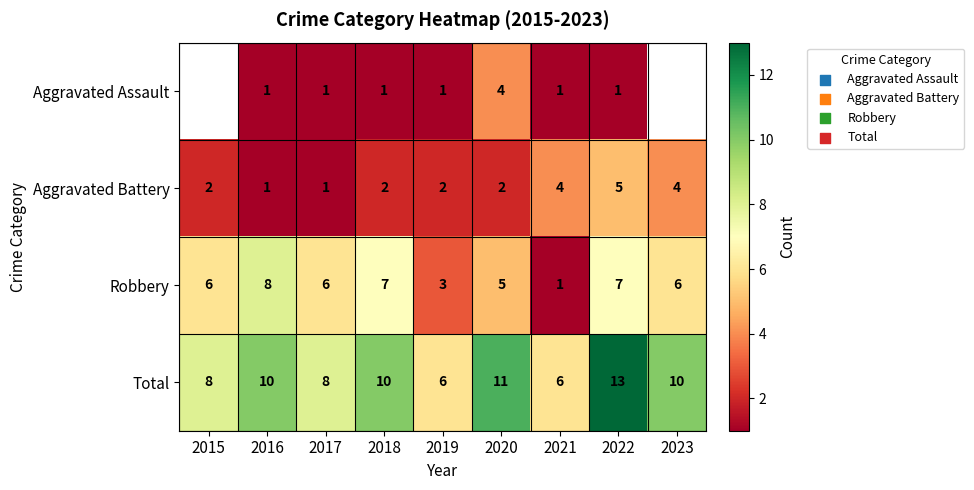

Is the value of Aggravated Battery at 2021 greater than the value of Aggravated Assault at 2016?

Yes